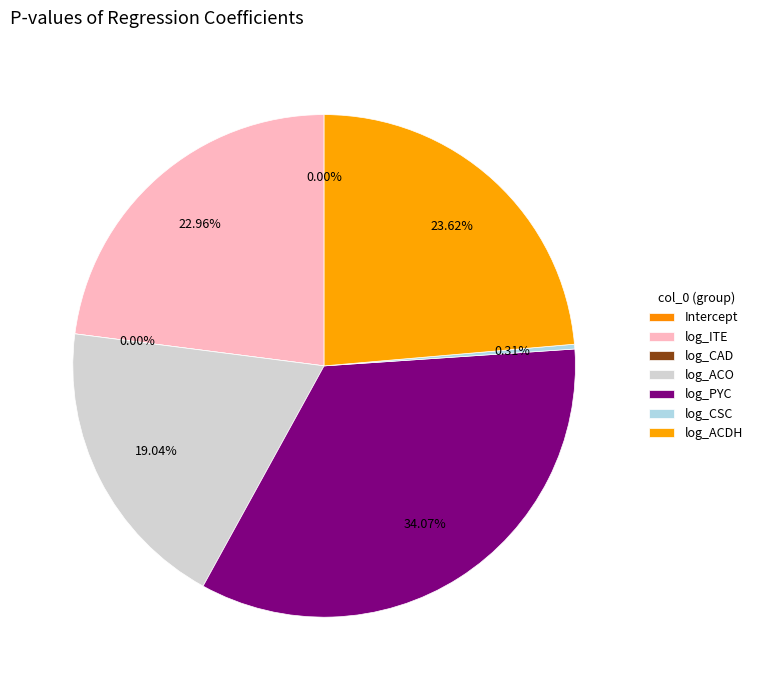

Which has a higher value, log_ACO or Intercept?

log_ACO